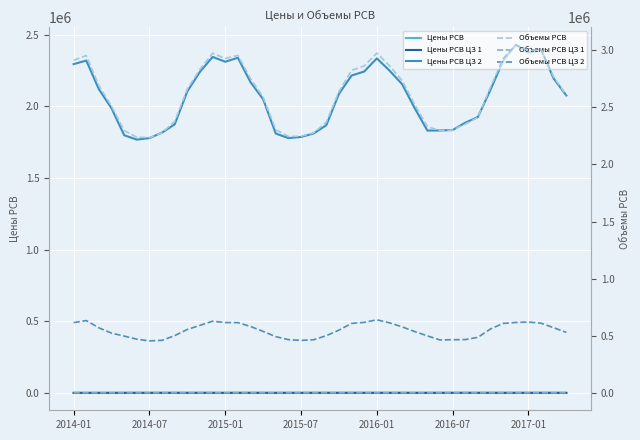

Count the number of categories in the chart.

40